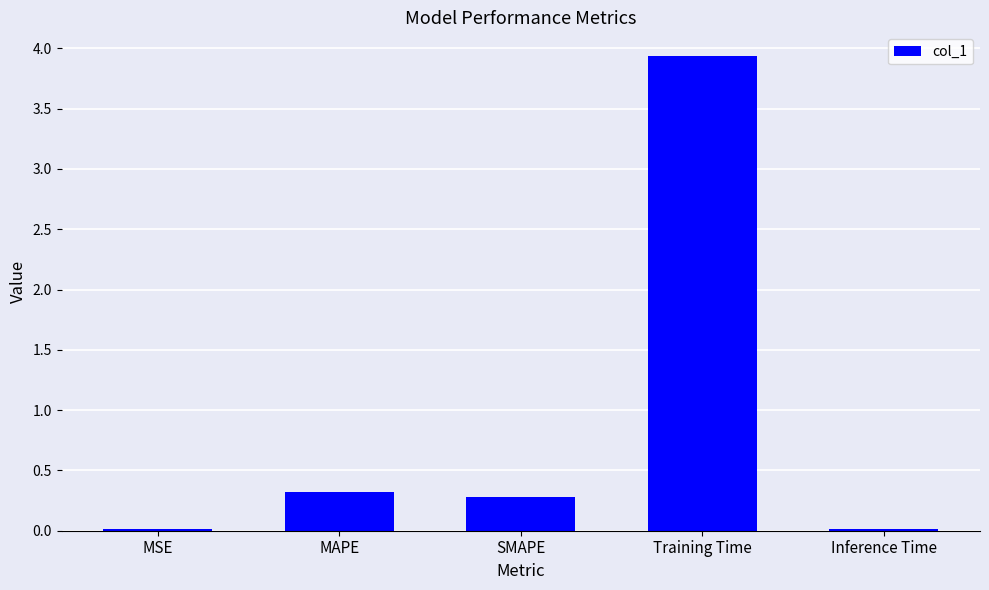

What position from the left is MAPE?

2